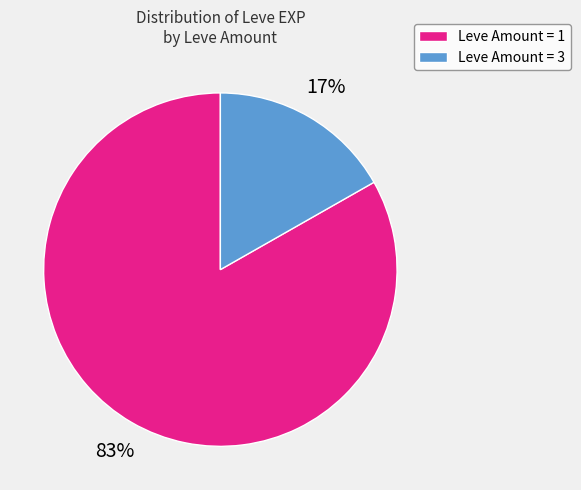

Is there any slice that represents more than half of the pie?

Yes